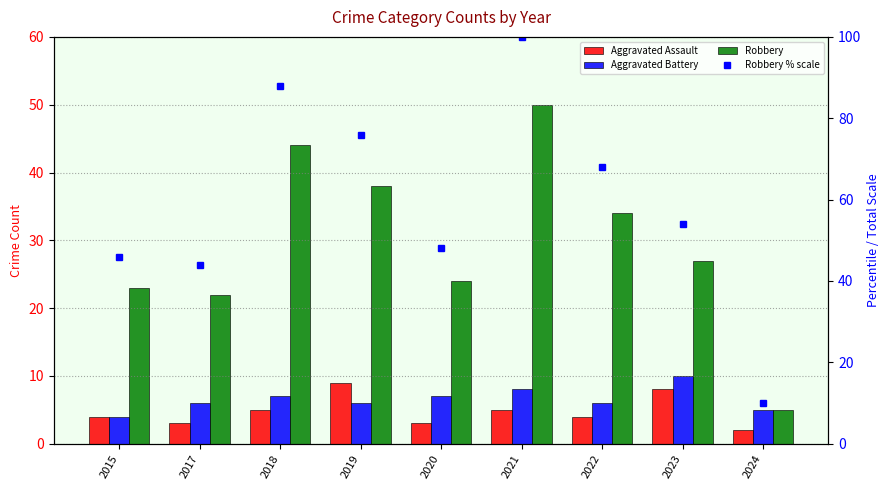

Which series has the largest range (max minus min)?

Robbery